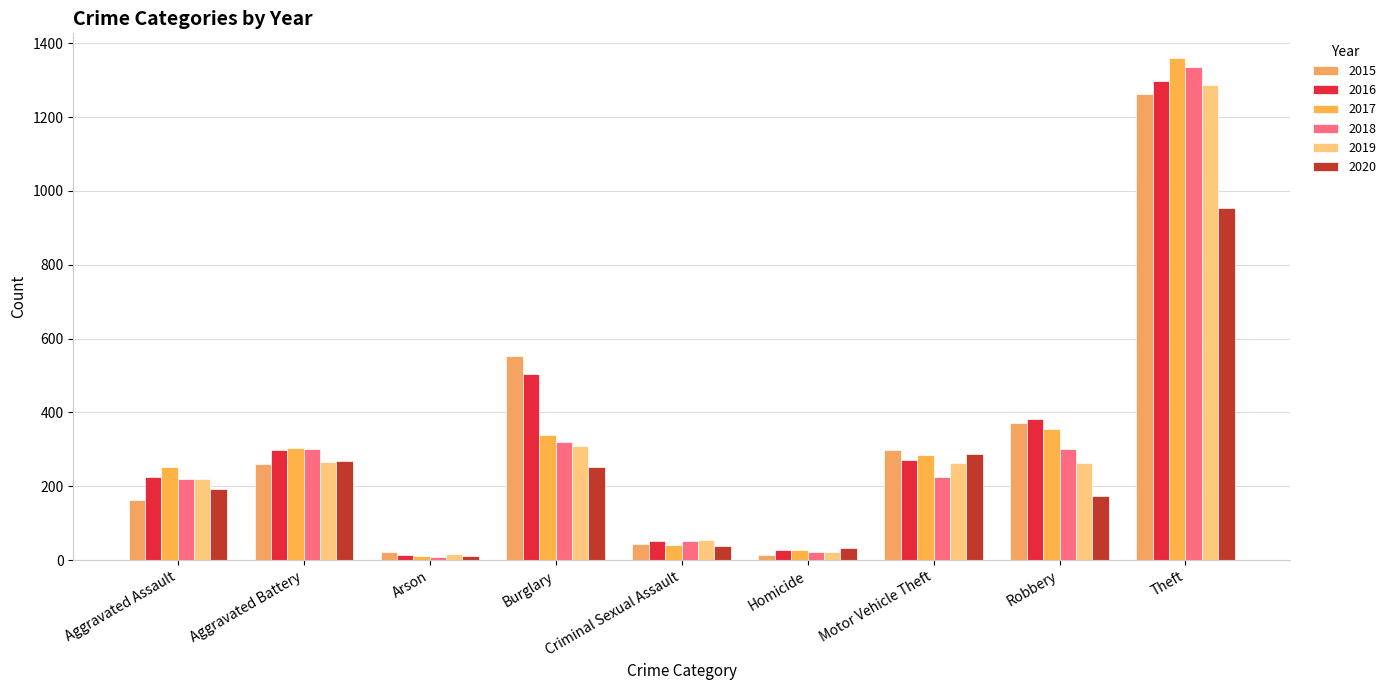

What is the average value of the 2016 series?

341